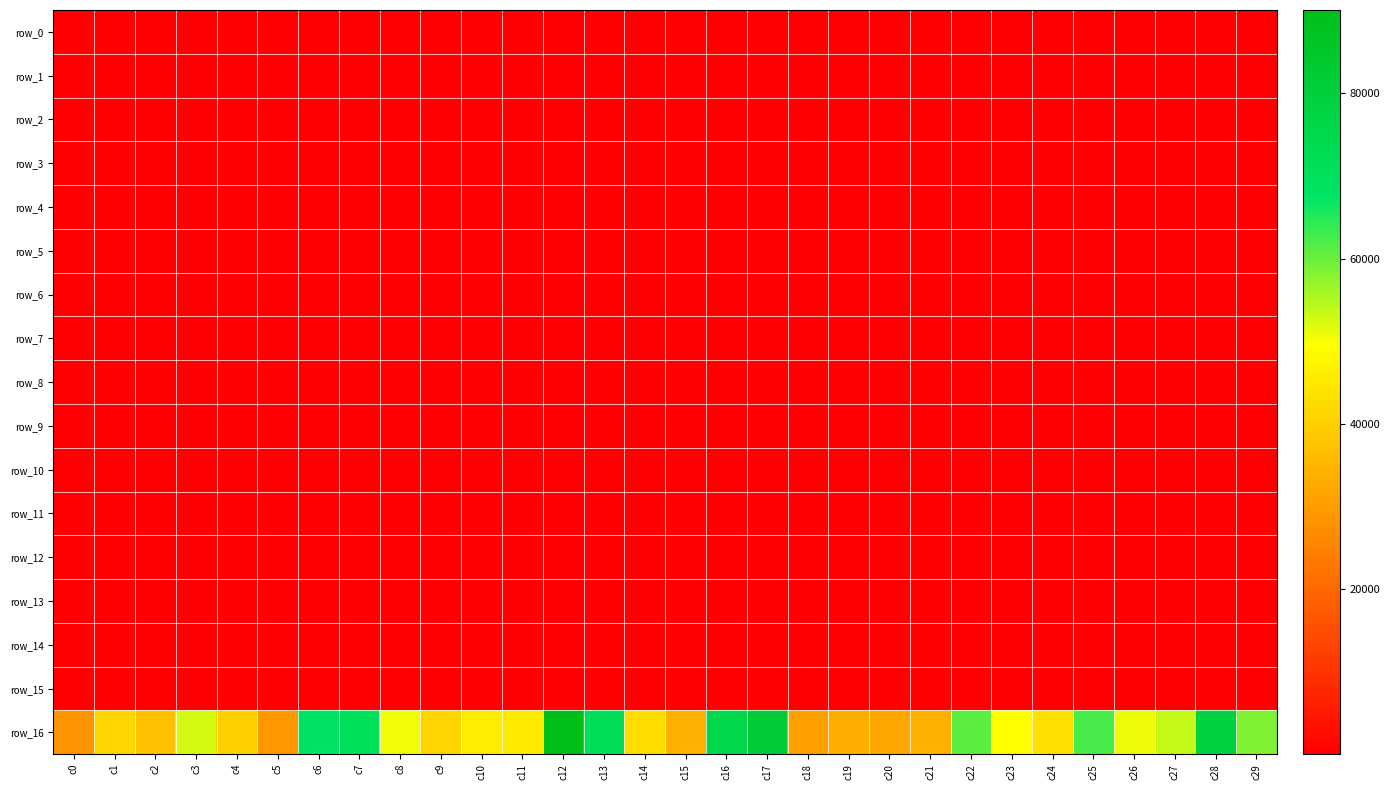

Reading left to right, transcribe all the data shown in this chart.

row_0: 240.5	257.2	190.7	228.7	267.5	257.1	276.9	299.9	268.3	225.1	265.0	300.1	277.9	270.8	227.1	277.7	262.0	284.7	263.5	269.1	249.9	274.9	256.8	269.5	253.3	284.2	277.0	259.1	255.2	235.2
row_1: 240.5	257.2	190.7	228.7	267.5	257.1	276.9	299.9	268.3	225.1	265.0	300.1	277.9	270.8	227.1	277.7	262.0	284.7	263.5	269.1	249.9	274.9	256.8	269.5	253.3	284.2	277.0	259.1	255.2	235.2
row_2: 188.4	202.2	146.6	167.0	194.8	203.5	217.9	248.5	215.6	165.7	204.1	239.5	226.3	225.9	172.1	223.9	206.8	231.3	198.4	207.8	185.2	208.5	203.1	212.7	197.2	214.9	241.4	197.8	193.5	182.5
row_3: 153.9	157.6	109.9	120.0	140.3	161.1	164.8	208.8	171.4	123.3	152.9	196.6	184.0	183.2	140.4	176.4	164.2	186.2	140.4	156.3	132.4	152.0	159.7	173.7	153.2	159.5	169.8	150.5	143.7	143.0
row_4: 130.8	131.4	87.6	70.8	52.1	100.7	111.4	175.1	119.4	109.5	69.8	162.7	102.4	51.4	91.7	116.7	108.7	130.4	77.3	91.9	76.7	92.5	90.7	147.3	105.6	77.8	58.9	107.5	63.9	90.5
row_5: 130.8	131.3	87.6	70.6	51.7	100.5	111.4	175.1	113.9	109.4	69.6	162.2	100.5	38.8	91.5	116.4	108.7	130.3	76.6	91.5	76.6	89.6	90.5	26.0	105.5	77.6	36.8	107.5	62.1	89.8
row_6: 130.8	131.3	87.6	70.6	51.7	100.5	111.4	55.1	113.9	109.4	69.6	40.8	100.5	38.8	91.5	116.4	108.7	130.3	76.6	91.5	76.6	89.5	90.5	25.9	105.5	77.6	36.8	107.5	62.1	89.8
row_7: 23.9	19.9	87.6	70.6	51.7	11.9	28.9	55.1	113.9	105.7	69.6	33.8	100.5	38.8	91.5	16.4	108.7	20.4	76.6	91.5	76.6	89.5	90.5	25.9	105.5	77.6	36.8	107.5	62.1	89.8
row_8: 23.9	19.9	20.9	20.9	9.0	11.9	27.7	55.1	23.9	21.9	25.9	33.8	11.0	12.9	13.9	15.9	42.6	10.6	7.0	14.9	15.9	9.0	7.0	25.9	9.9	10.9	36.8	32.4	62.1	10.0
row_9: 23.9	19.9	20.9	20.9	9.0	11.9	26.3	54.7	23.9	21.9	25.9	33.8	8.4	12.9	13.9	15.9	25.9	10.0	7.0	14.9	15.9	9.0	7.0	25.9	9.9	10.9	36.8	30.4	61.7	9.9
row_10: 23.9	19.9	20.9	20.9	9.0	11.9	26.3	54.7	23.9	21.9	25.9	33.8	8.2	12.9	13.9	15.9	25.9	9.9	7.0	14.9	15.9	9.0	7.0	25.9	9.9	10.9	36.8	30.4	61.7	9.9
row_11: 23.9	19.9	20.9	20.9	9.0	11.9	26.2	54.7	23.9	21.9	25.9	33.8	8.1	12.9	13.9	15.9	25.9	9.9	7.0	14.9	15.9	9.0	7.0	25.9	9.9	10.9	36.8	30.3	61.7	9.9
row_12: 23.9	19.9	20.9	20.9	9.0	11.9	26.2	54.7	23.9	21.9	25.9	33.8	8.1	12.9	13.9	15.9	25.9	9.9	7.0	14.9	15.9	9.0	7.0	25.9	9.9	10.9	36.8	30.3	61.7	9.9
row_13: 23.9	19.9	20.9	20.9	9.0	11.9	26.2	54.7	23.9	21.9	25.9	33.8	8.1	12.9	13.9	15.9	25.9	9.9	7.0	14.9	15.9	9.0	7.0	25.9	9.9	10.9	36.8	30.3	61.7	9.9
row_14: 23.9	19.9	20.9	20.9	9.0	11.9	26.2	54.7	23.9	21.9	25.9	33.8	8.1	12.9	13.9	15.9	25.9	9.9	7.0	14.9	15.9	9.0	7.0	25.9	9.9	10.9	36.8	30.3	61.7	9.9
row_15: 23.9	19.9	20.9	20.9	9.0	11.9	26.2	54.7	23.9	21.9	25.9	33.8	8.1	12.9	13.9	15.9	25.9	9.9	7.0	14.9	15.9	9.0	7.0	25.9	9.9	10.9	36.8	30.3	61.7	9.9
row_16: 28378.0	40828.0	37294.0	52602.0	39836.0	29091.0	68312.0	71276.0	50482.0	40838.0	45758.0	45744.0	90080.0	72024.0	42778.0	33676.0	75646.0	81556.0	30556.0	33128.0	31662.0	33501.0	60877.0	49449.0	43432.0	62348.0	50803.0	53512.0	78898.0	58678.0